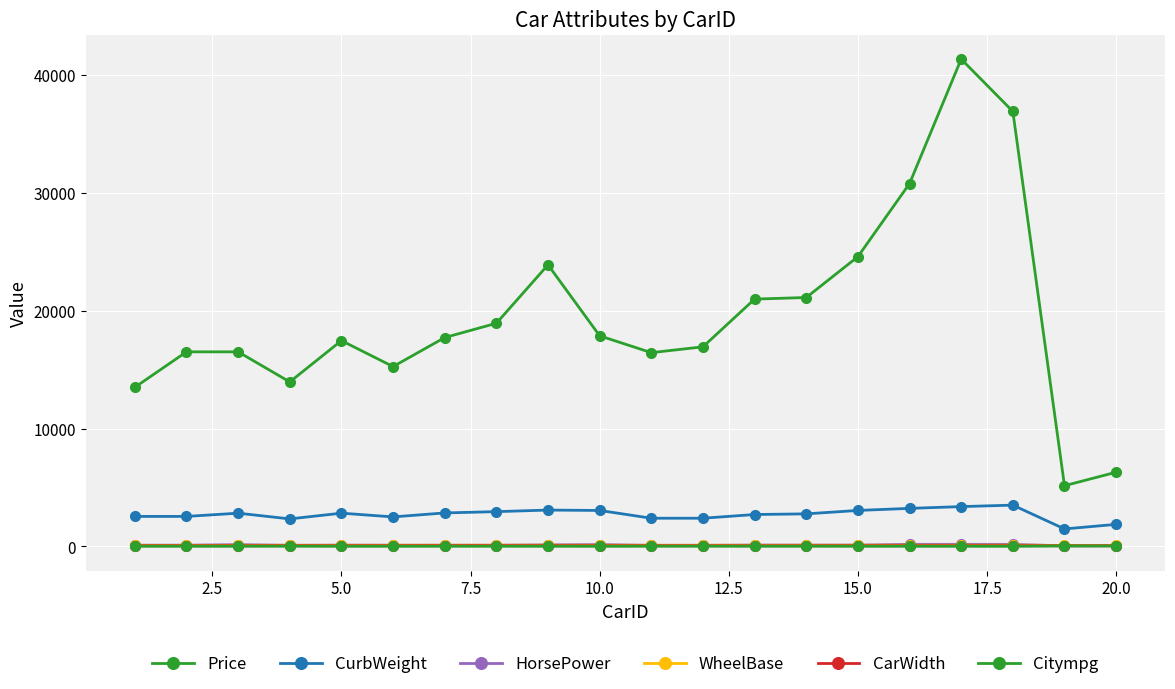

How many lines are shown in the chart?

6